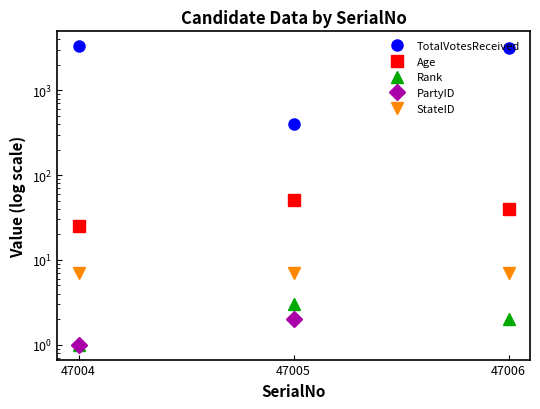

What is the difference between the highest and lowest values at 47005?

403